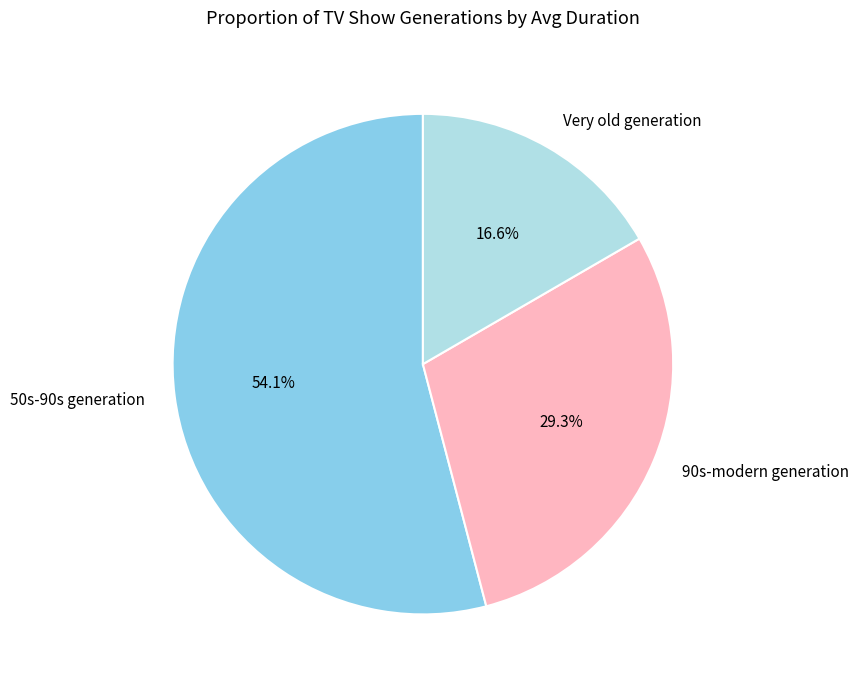

Which slice is the largest?

50s-90s generation